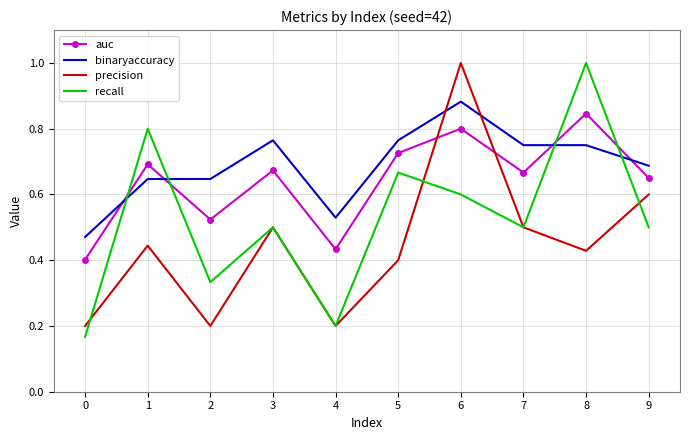

True or false: recall has a value of 0.5 at 9.

True